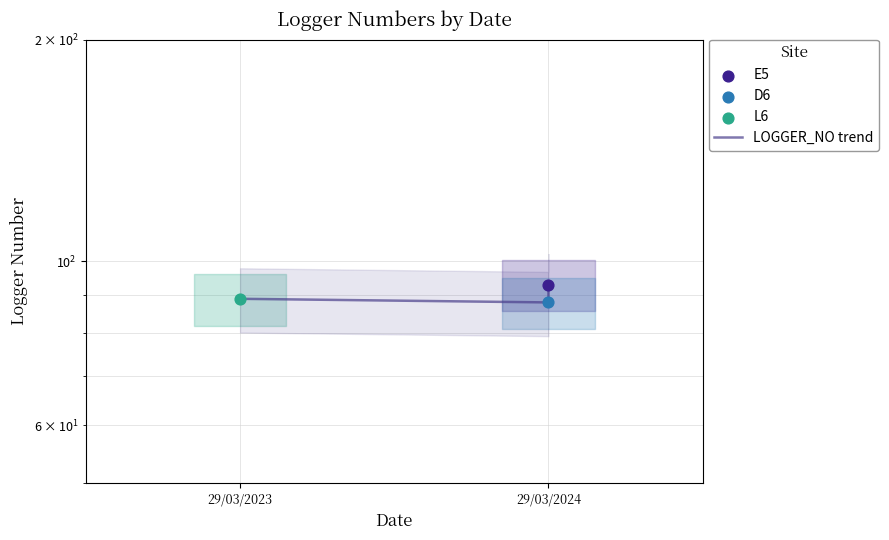

Approximately how many times larger is the value at 29/03/2024 compared to 29/03/2023?

1.0